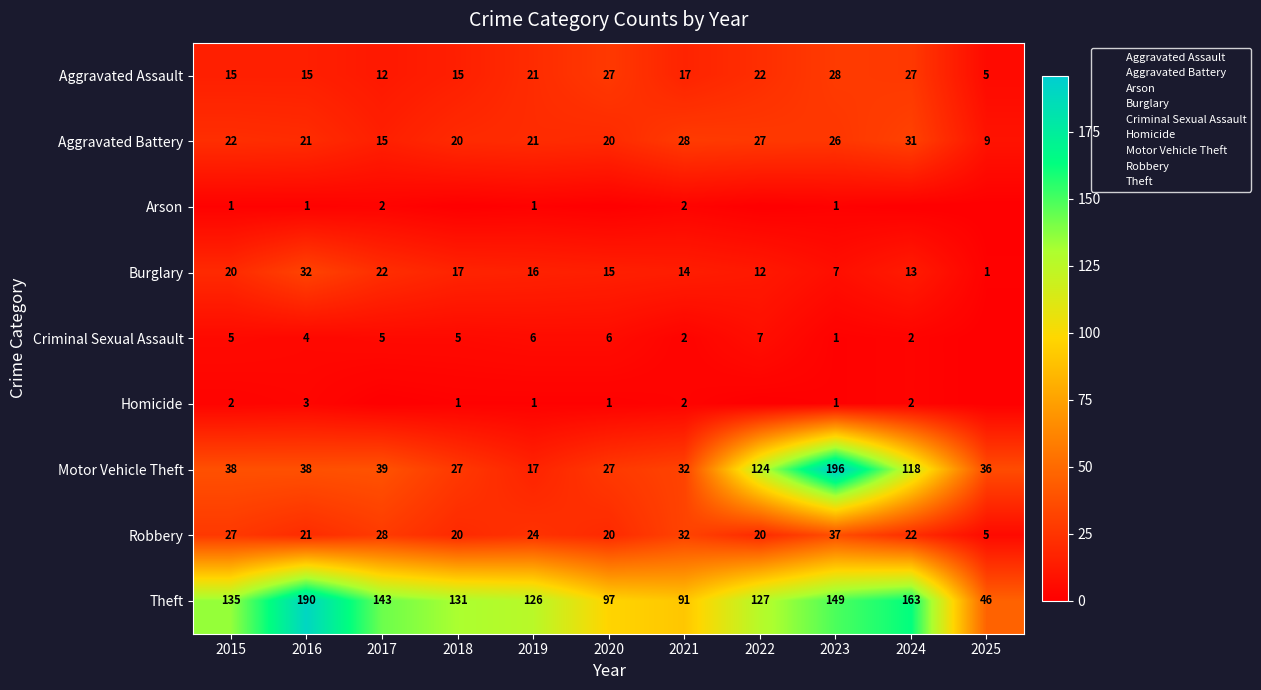

At which label does Aggravated Assault reach its peak?

2023